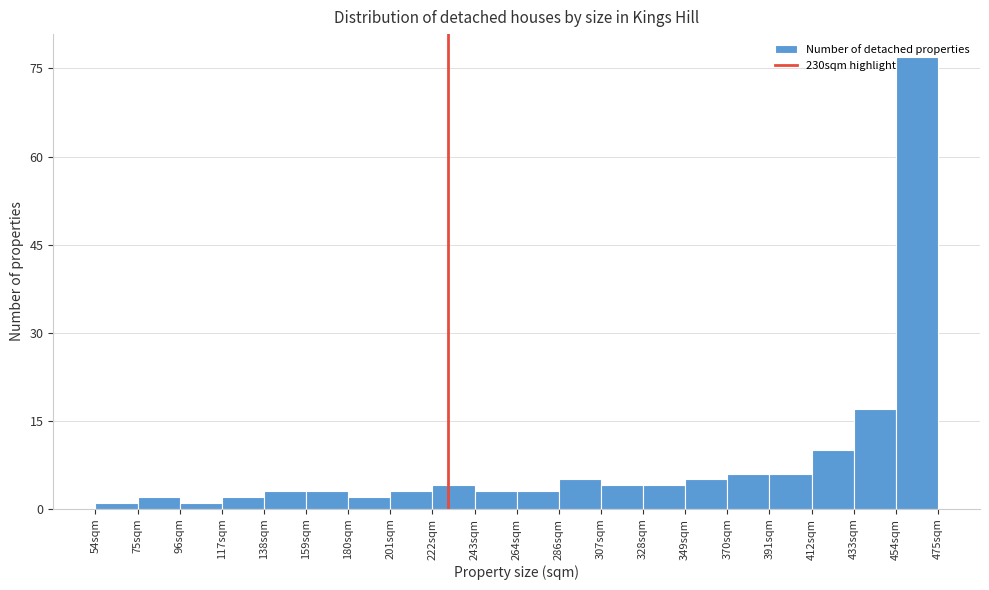

Reading left to right, transcribe this chart: for each bar, give the range it covers on the x-axis and its height. Neither the bar edges nor the heights are printed on the chart, so give them approximately, as read against the axes.

55 to 75: under 2
75 to 95: 2
95 to 115: under 2
115 to 140: 2
140 to 160: 4
160 to 180: 4
180 to 200: 2
200 to 220: 4
220 to 245: 4
245 to 265: 4
265 to 285: 4
285 to 305: 6
305 to 330: 4
330 to 350: 4
350 to 370: 6
370 to 390: 6
390 to 410: 6
410 to 435: 10
435 to 455: 18
455 to 475: 78